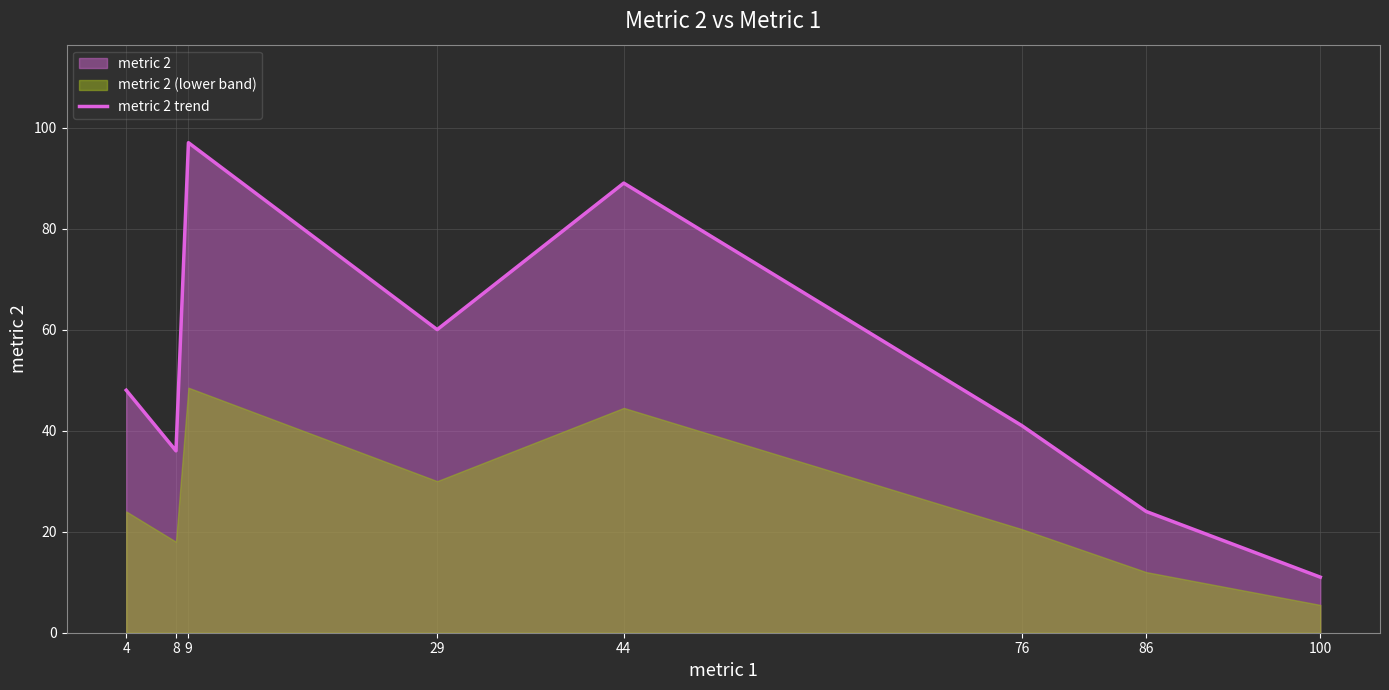

The chart shows a value of 101 at 29. True or false?

False